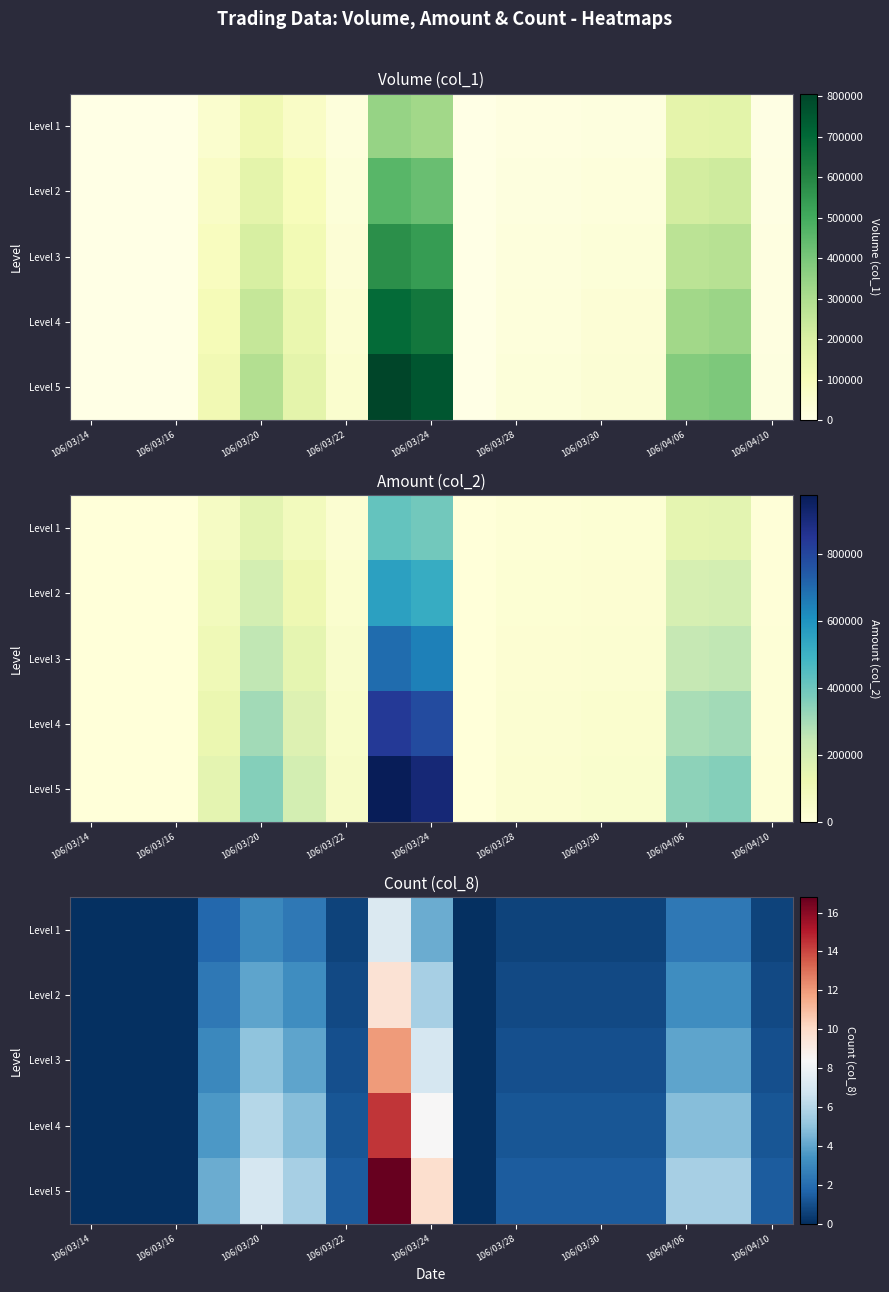

What is the maximum value shown in the chart?

16.8